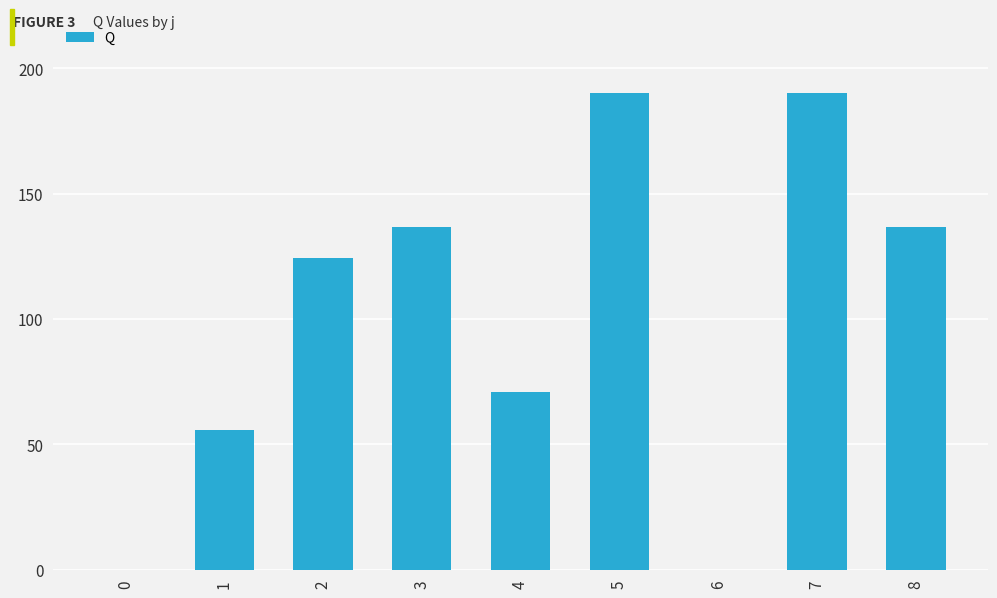

Reading right to left, list all the values displayed in this chart.

136.6	190.0	0.0	190.0	71.0	136.6	124.2	55.6	0.0